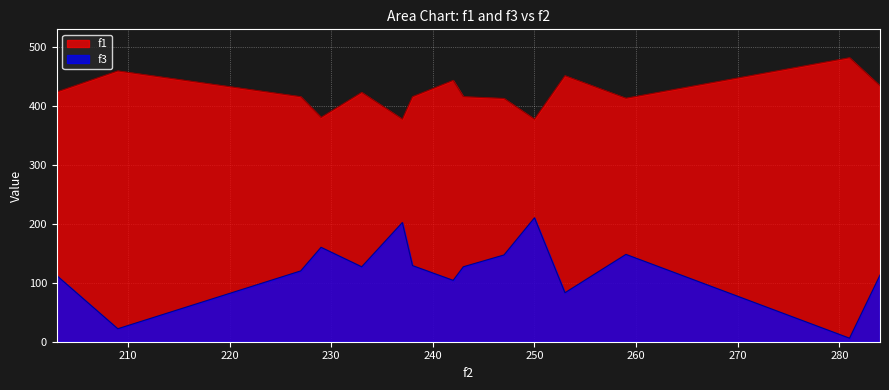

What is the difference between the second highest and second lowest values in the f3 series?

180.0